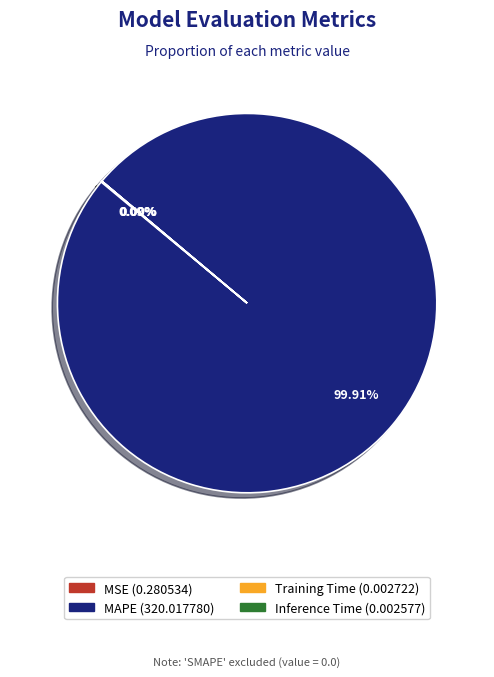

Does any single category account for the majority?

Yes